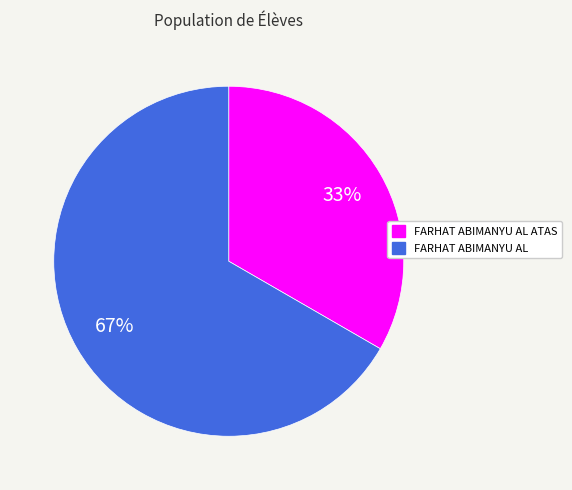

Is there a majority slice in this chart?

Yes